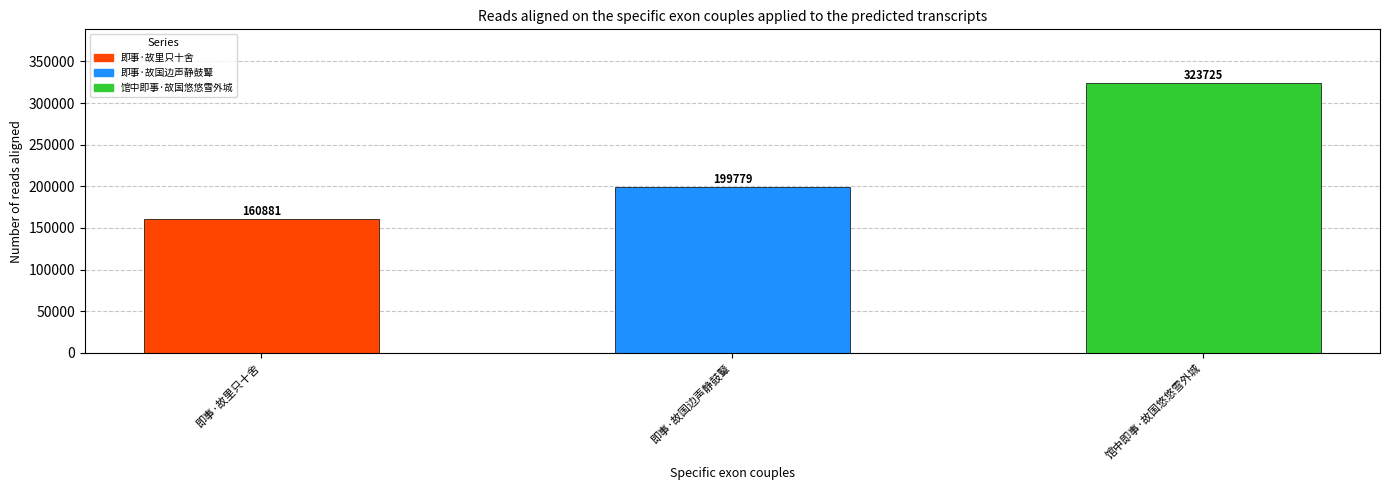

What is the difference between the maximum and second lowest values?

123946